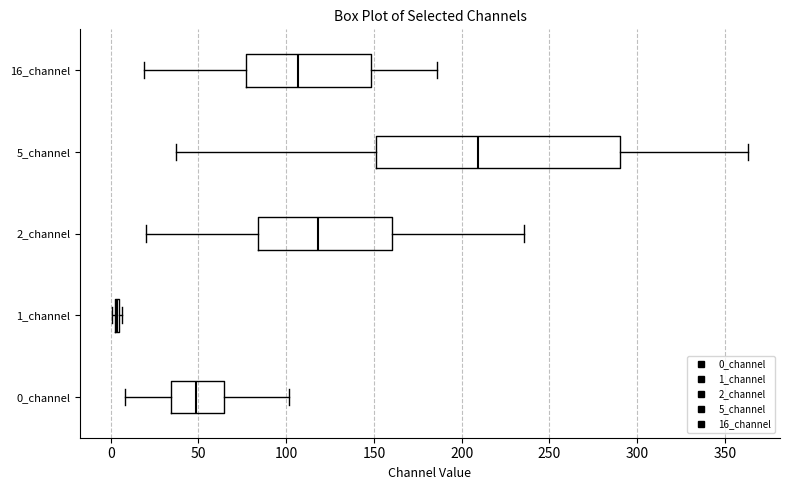

Where is the right edge of the box for 5_channel on the x-axis? The values are not printed on the chart, so give them approximately, as read against the axis.

290